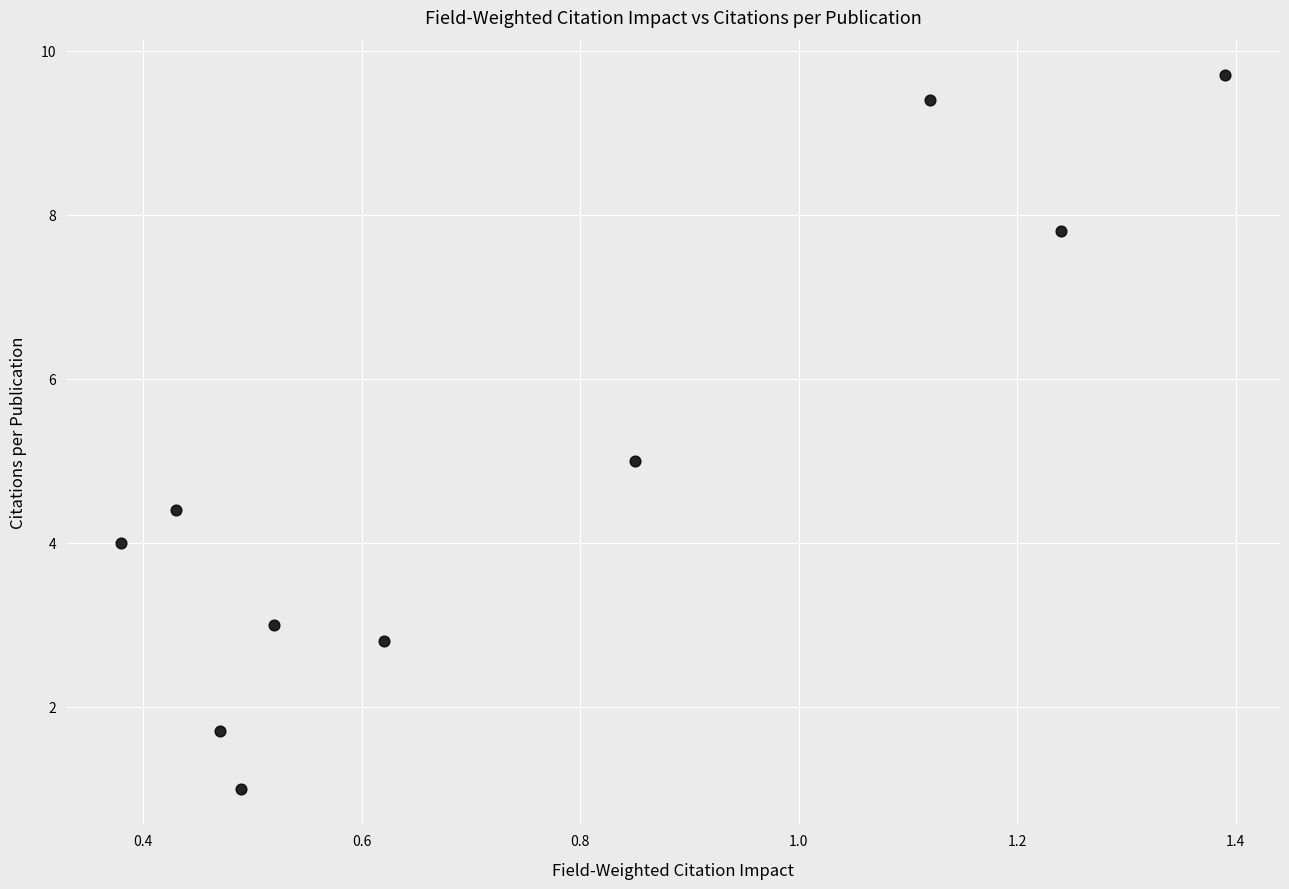

What is the range of X values (max minus min)?

1.0